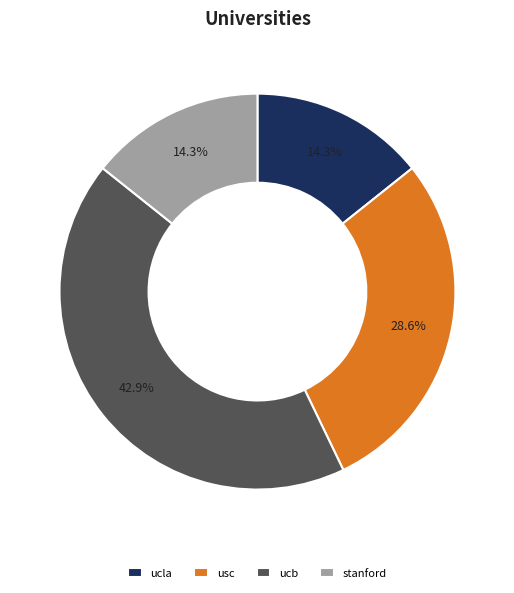

Which category has the biggest portion of the pie?

ucb